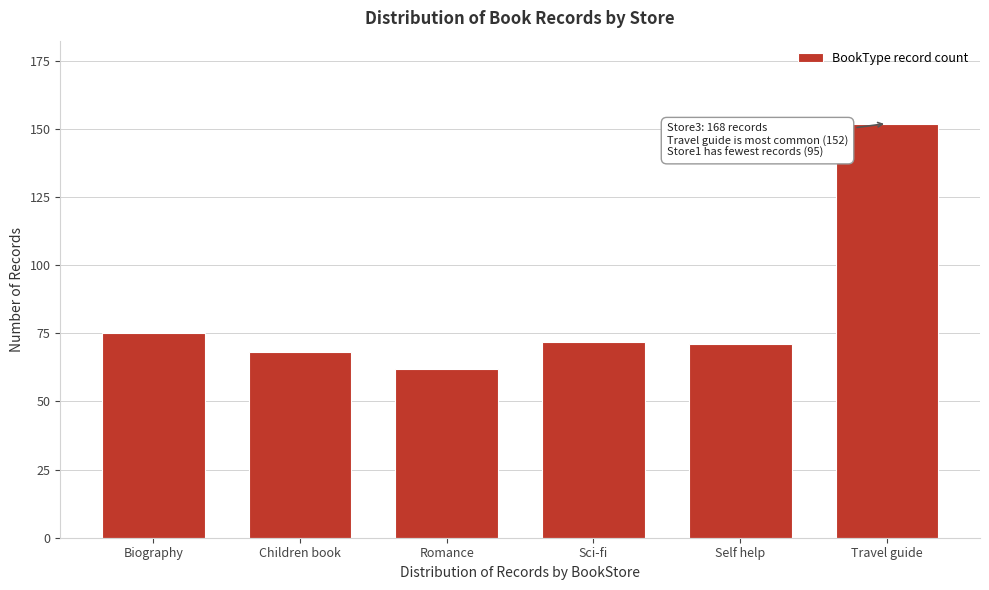

Reading left to right, extract all data points from this chart.

75	68	62	72	71	152